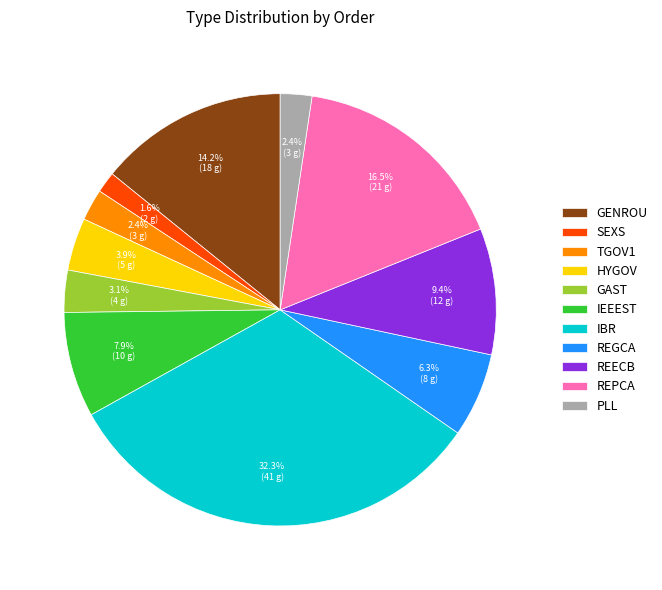

To the nearest percent, what is the combined percentage of TGOV1 and PLL?

5%